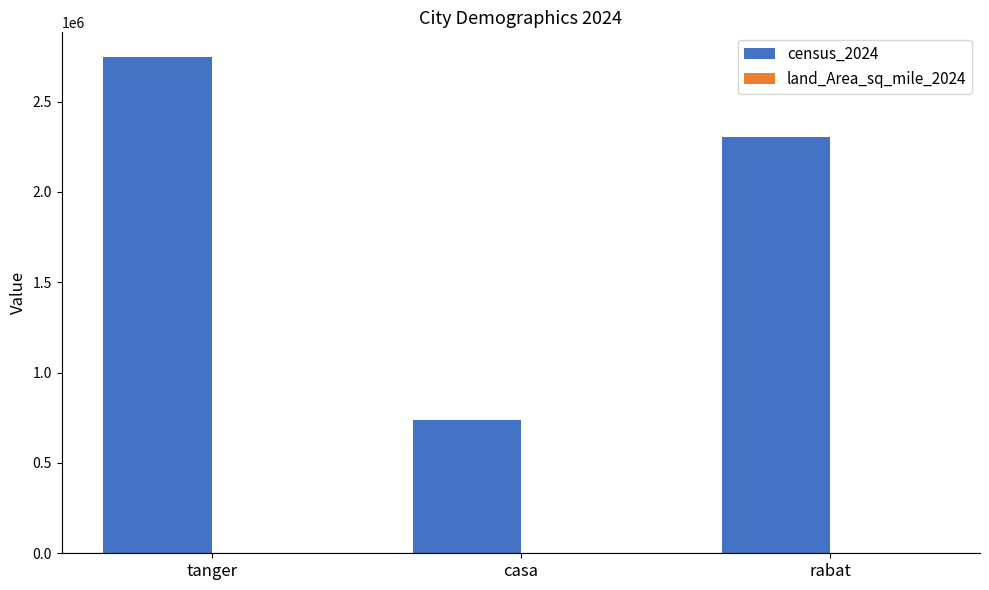

How many groups of bars are there?

3